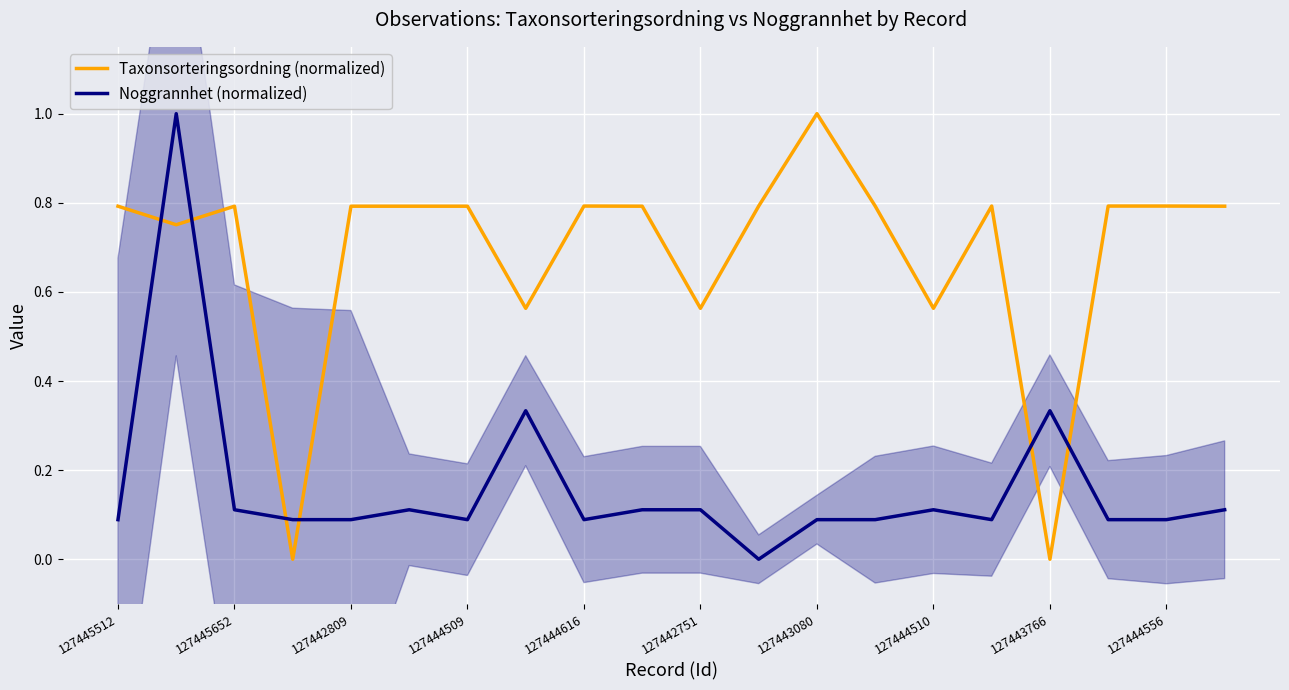

True or false: Noggrannhet (normalized) and Taxonsorteringsordning (normalized) intersect in this chart.

True